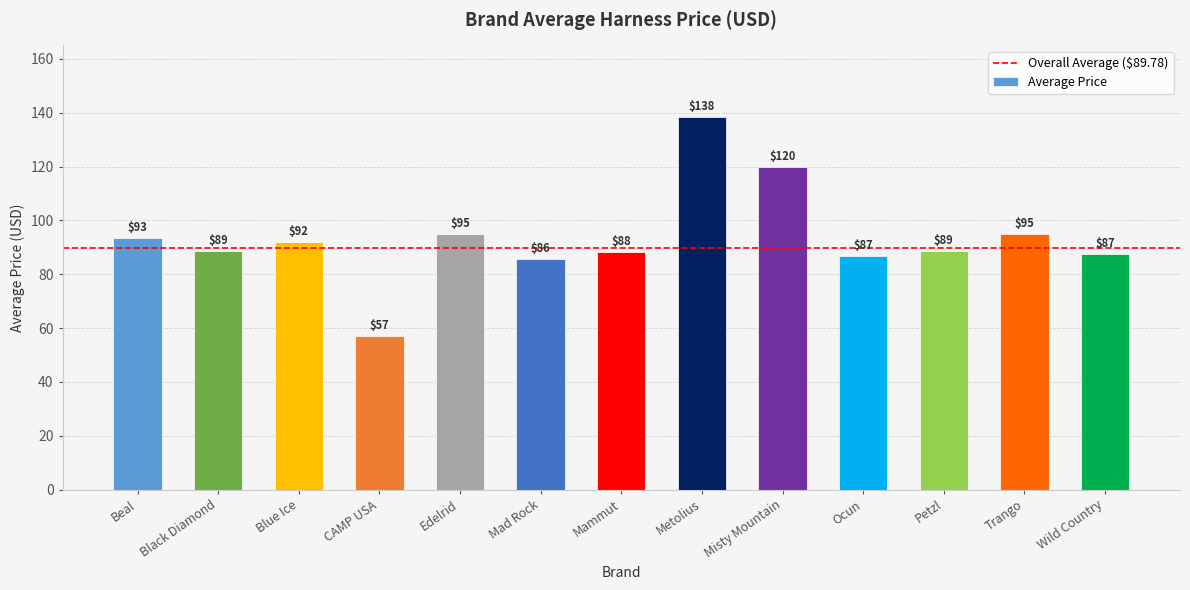

What is the average value?

93.5